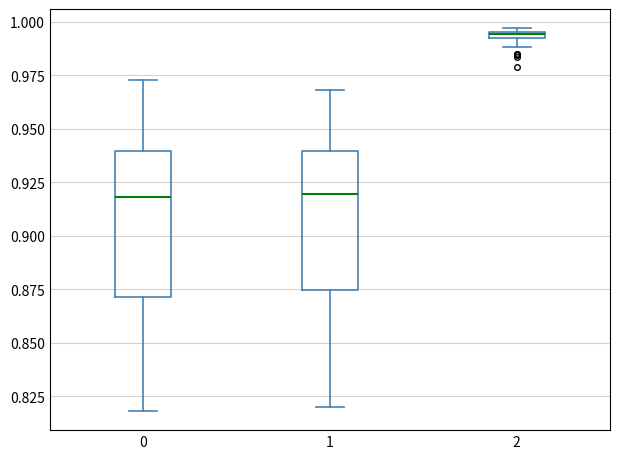

Where does the upper whisker of the box at x = 0 end on the y-axis? The values are not printed on the chart, so give them approximately, as read against the axis.

0.975